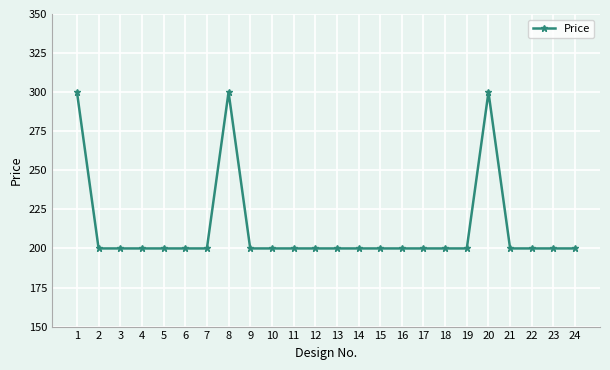

What is the approximate value at 11, to the nearest 5?

200